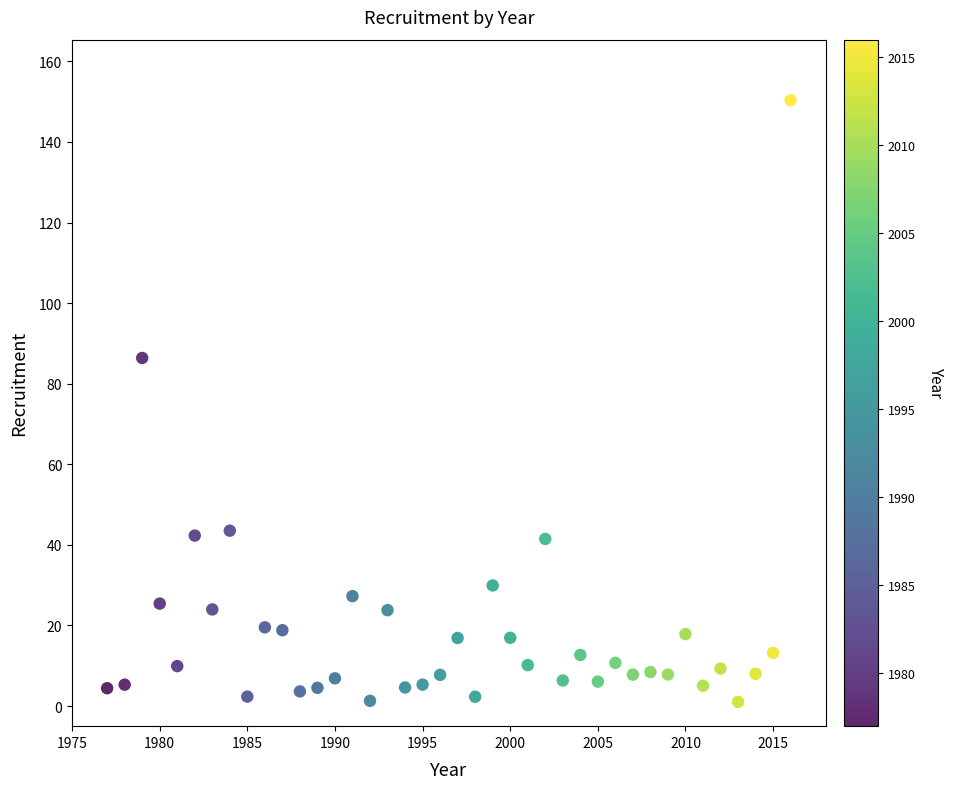

What is the range of X values (max minus min)?

39.0